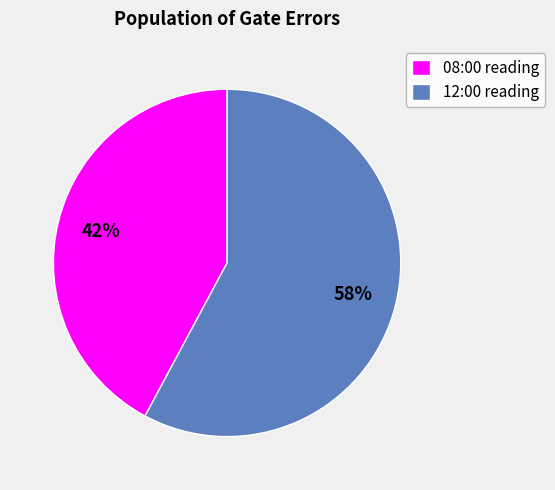

Does 12:00 reading account for over 50% of the chart?

Yes